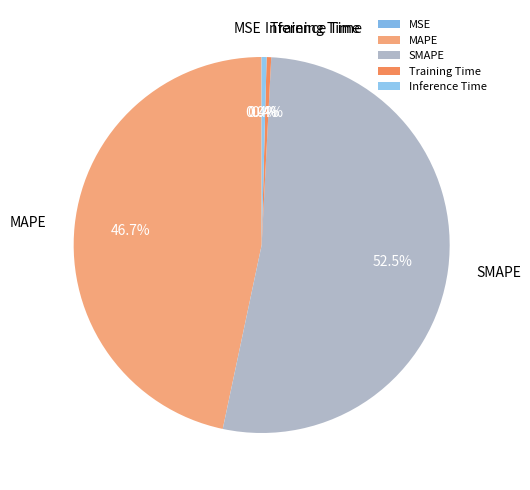

Which slice represents more than half of the pie?

SMAPE